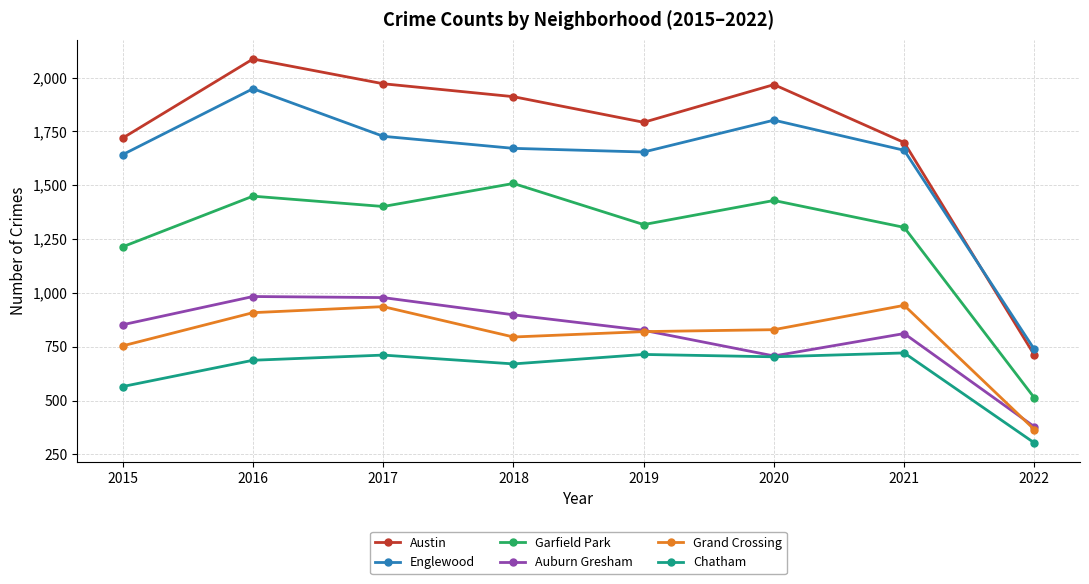

True or false: Austin and Garfield Park intersect in this chart.

False